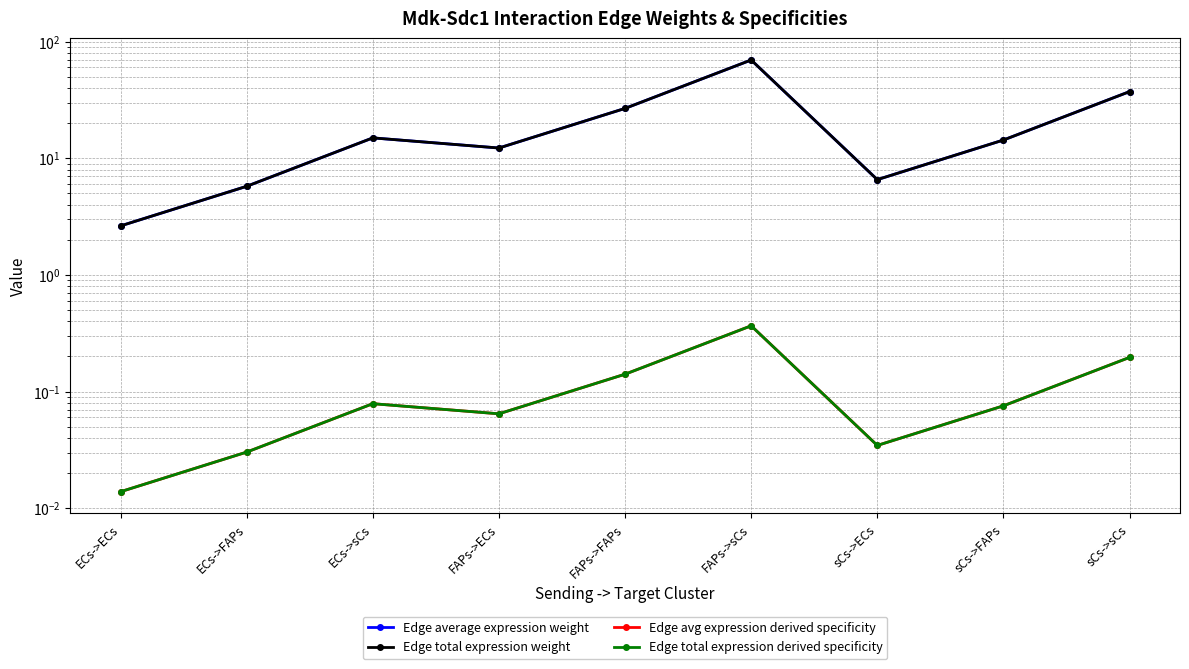

Which series changed the most between sCs->FAPs and sCs->sCs?

Edge average expression weight